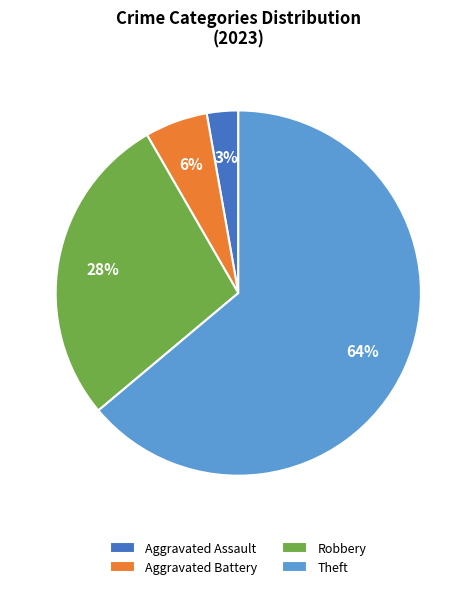

Between Aggravated Battery and Robbery, which is larger?

Robbery